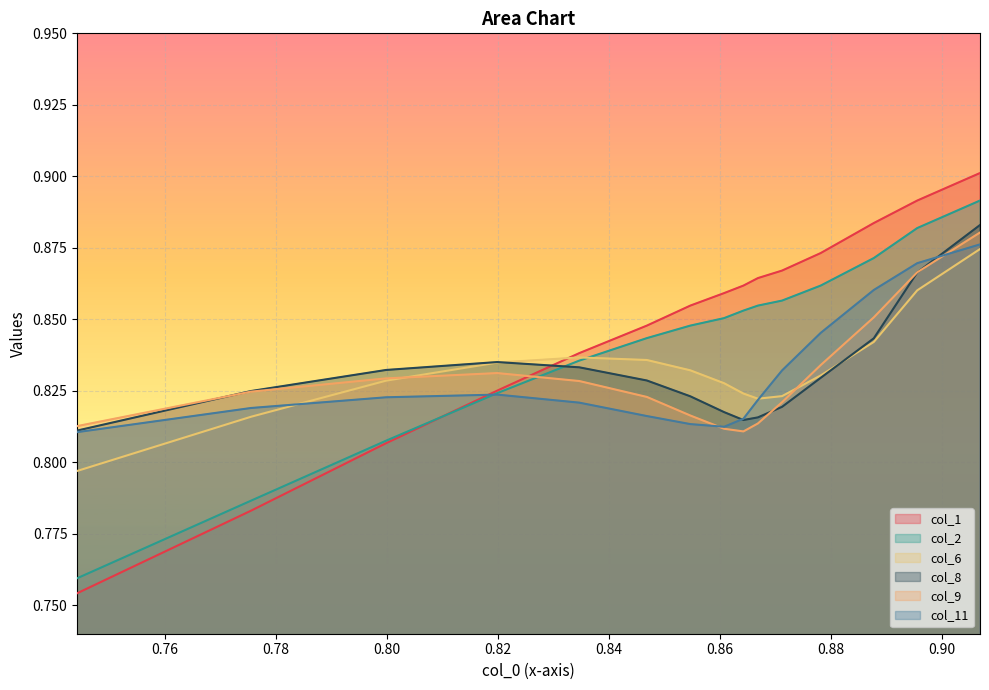

How many lines are shown in the chart?

6